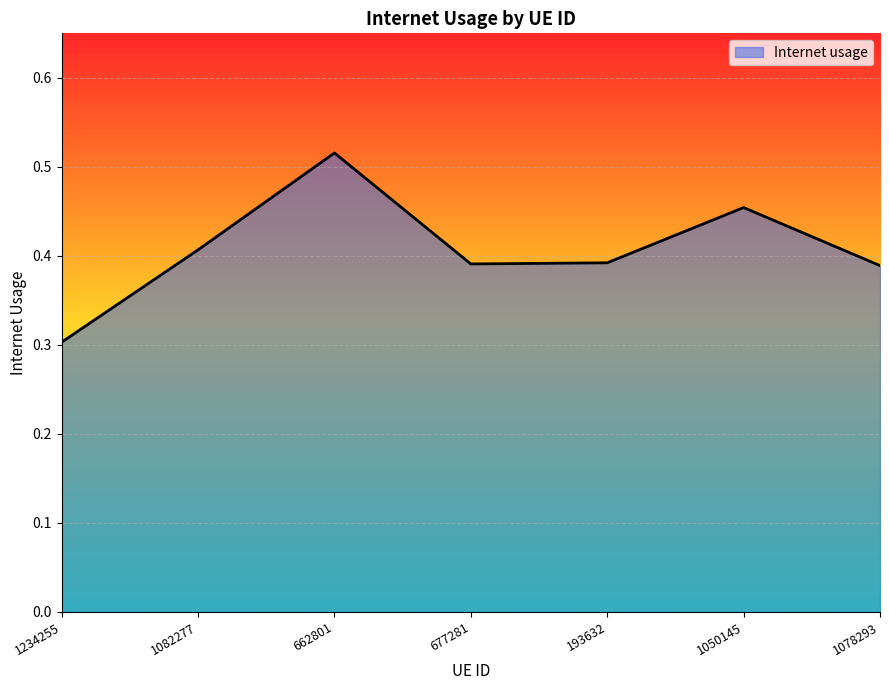

What position from the left is 1050145?

6